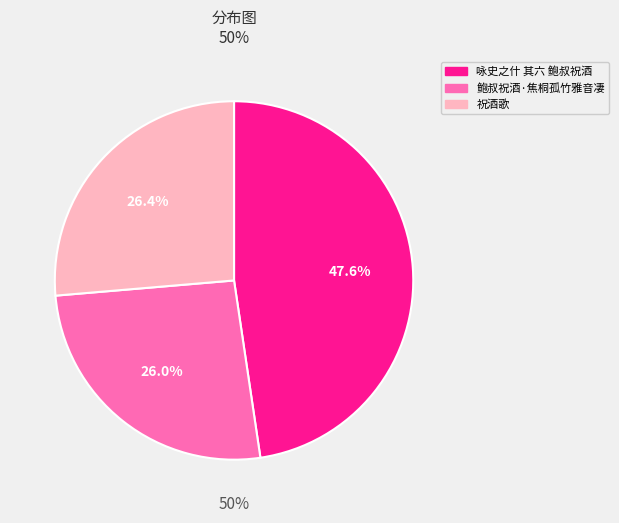

To the nearest percent, what is the difference between the largest and smallest slice percentages?

22%